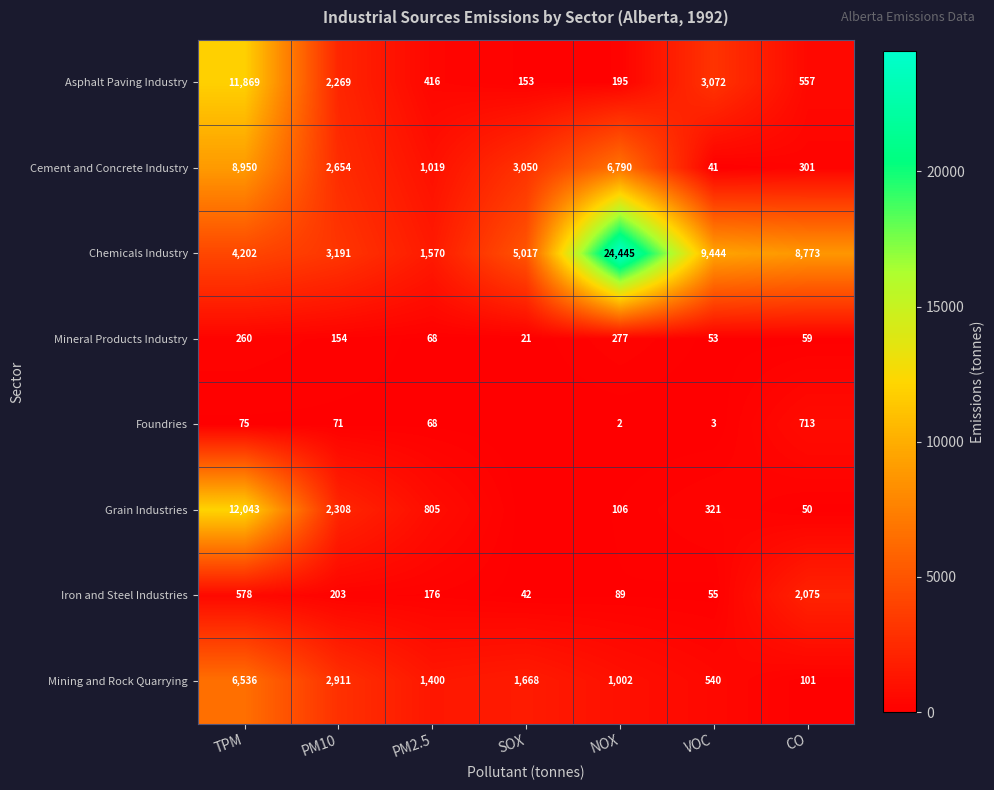

Which has a higher value, TPM or SOX?

TPM